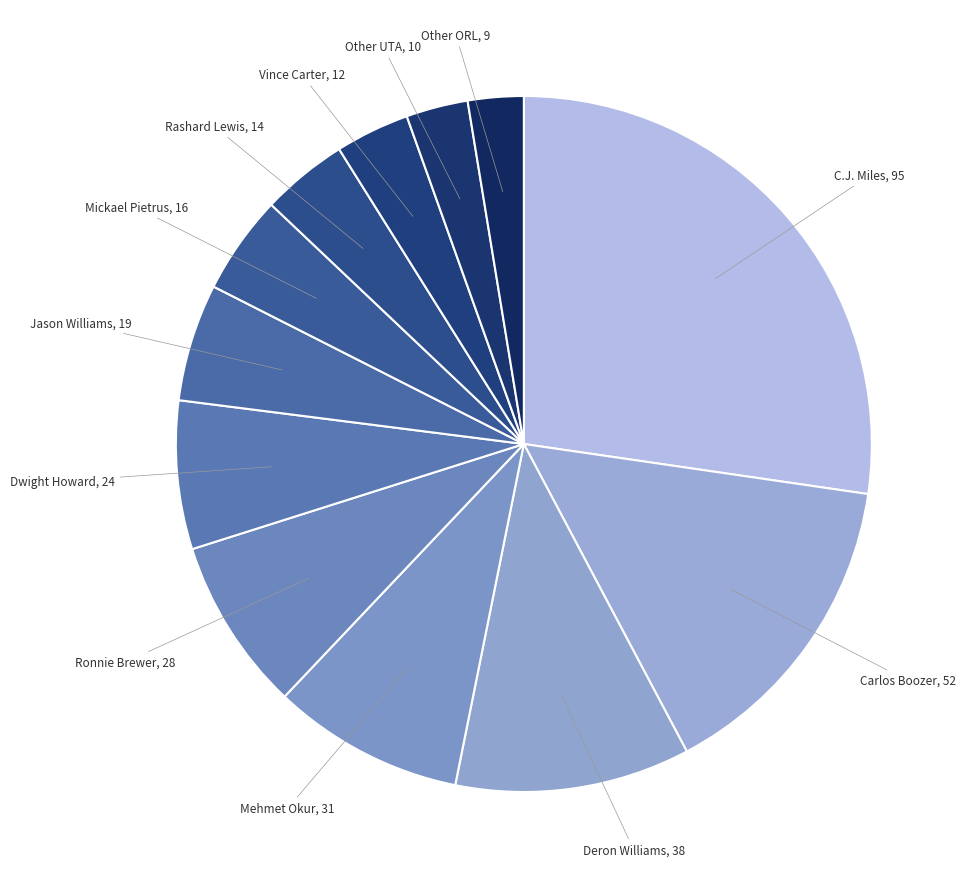

Is there any slice that represents more than half of the pie?

No